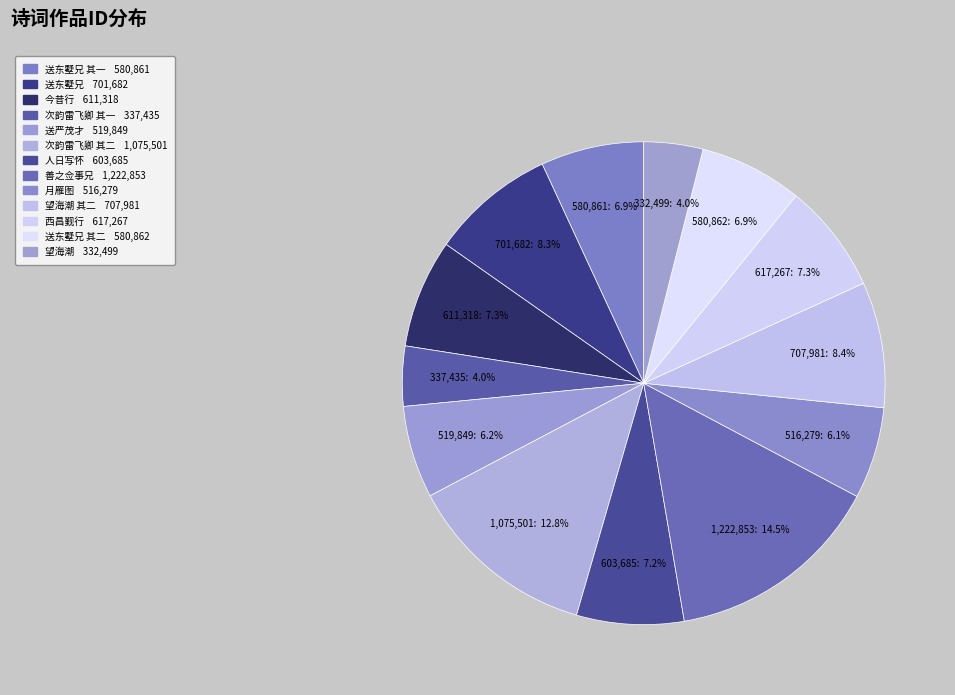

Which category has the biggest portion of the pie?

善之佥事兄南归述怀百韵